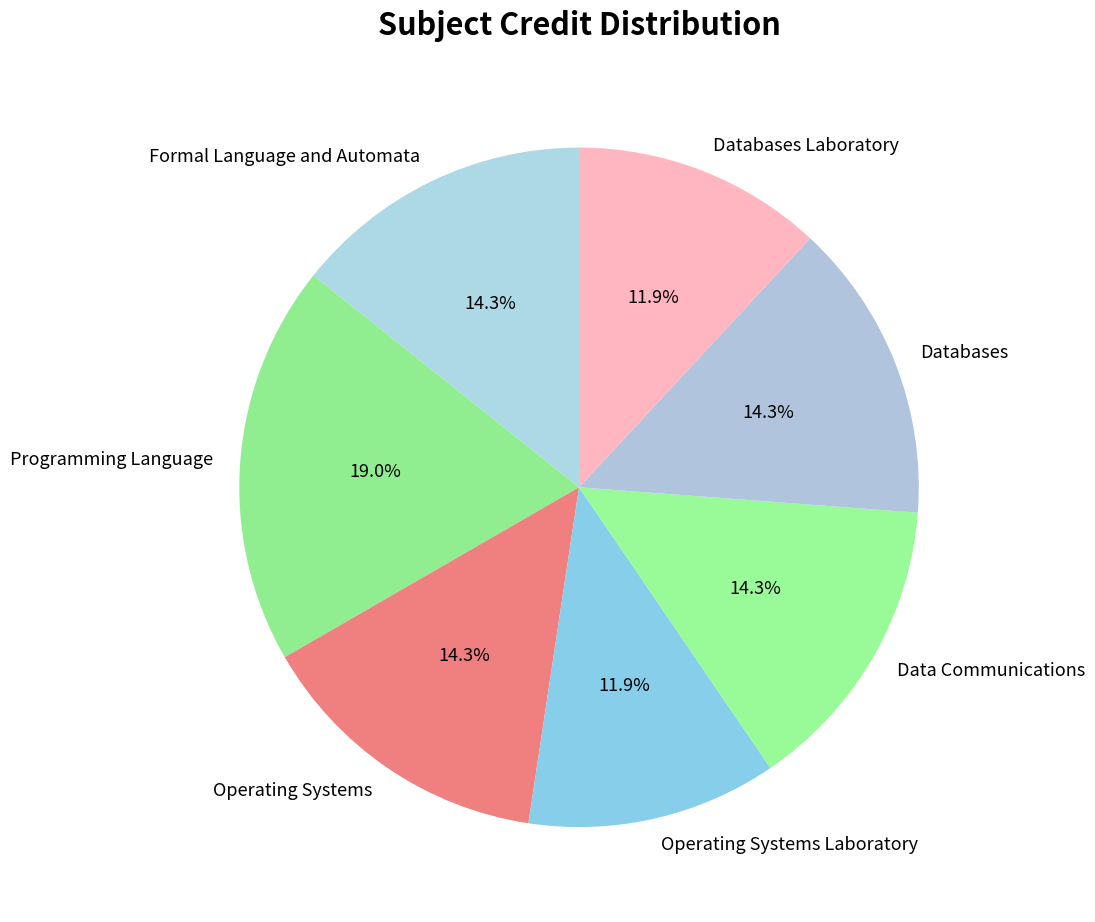

To the nearest percent, what percentage of the pie is Operating Systems?

14%